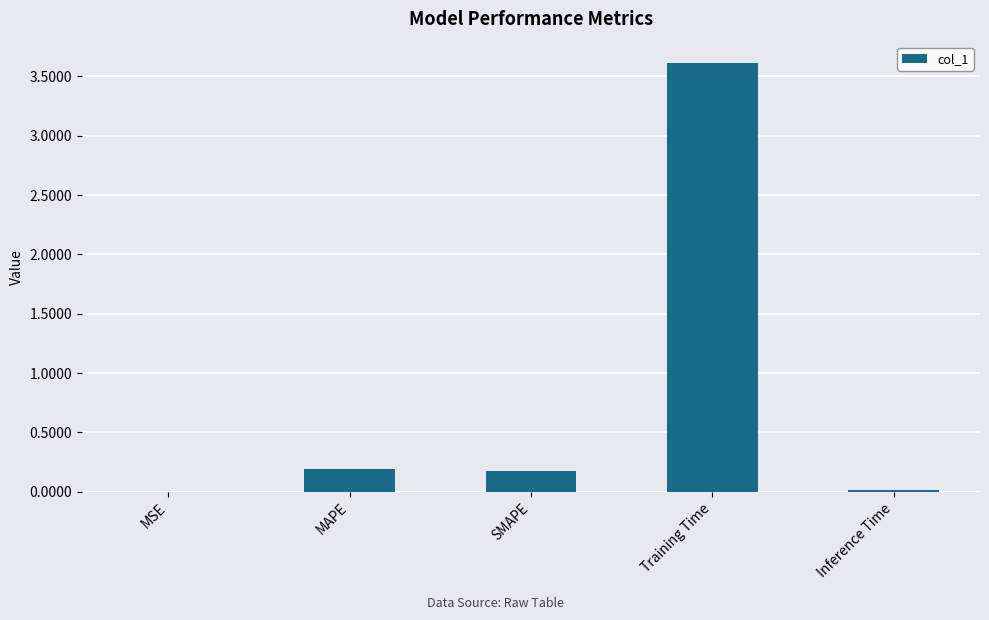

Is it true that the value at Inference Time is 0.0?

True